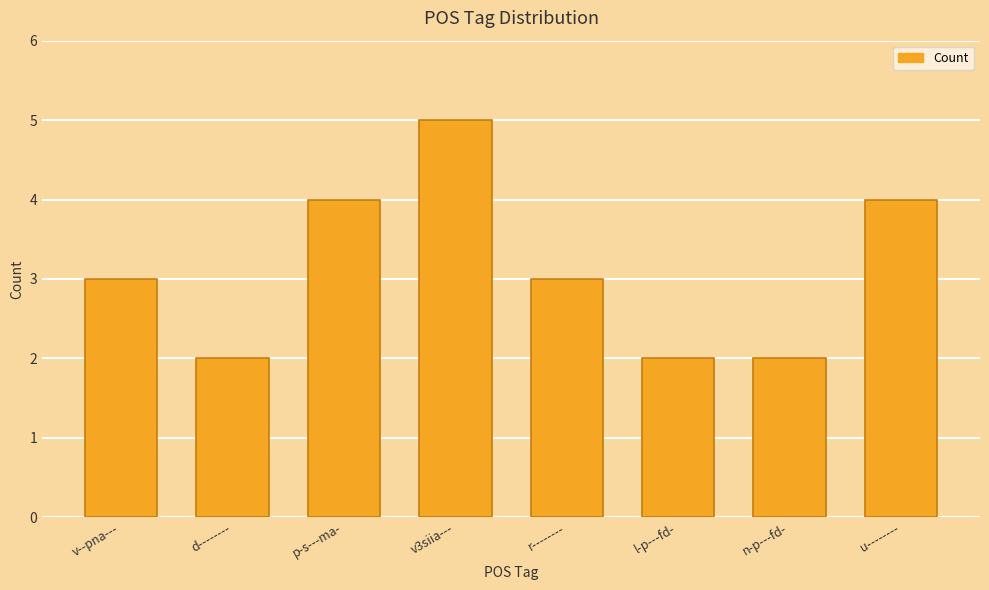

Reading left to right, transcribe all the data shown in this chart.

3	2	4	5	3	2	2	4